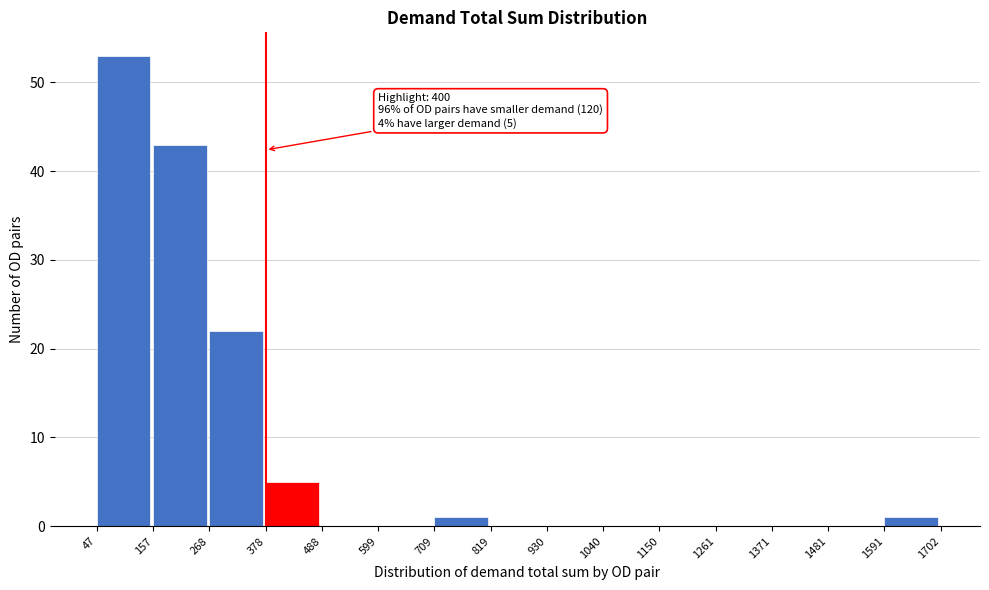

Which range on the x-axis has the tallest bar?

47 to 157